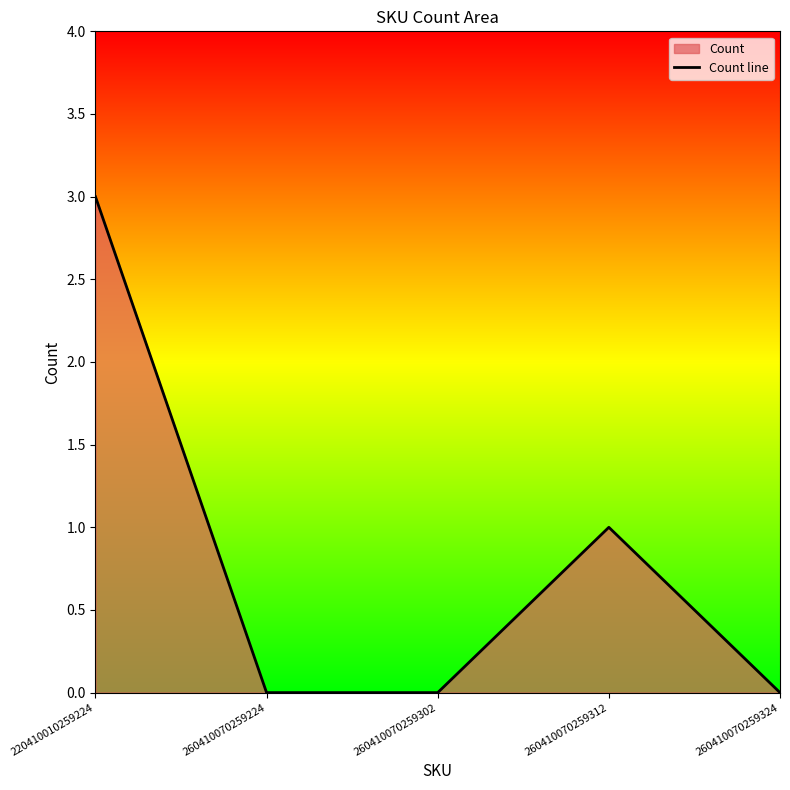

True or false: there are more than 0 points higher than both neighbors.

True